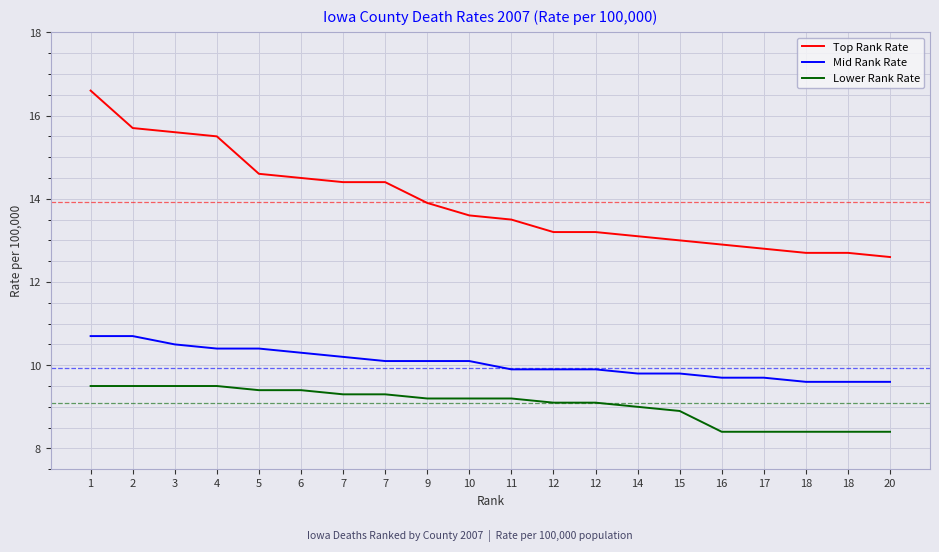

What is the sum of all Mid Rank Rate values?

201.0